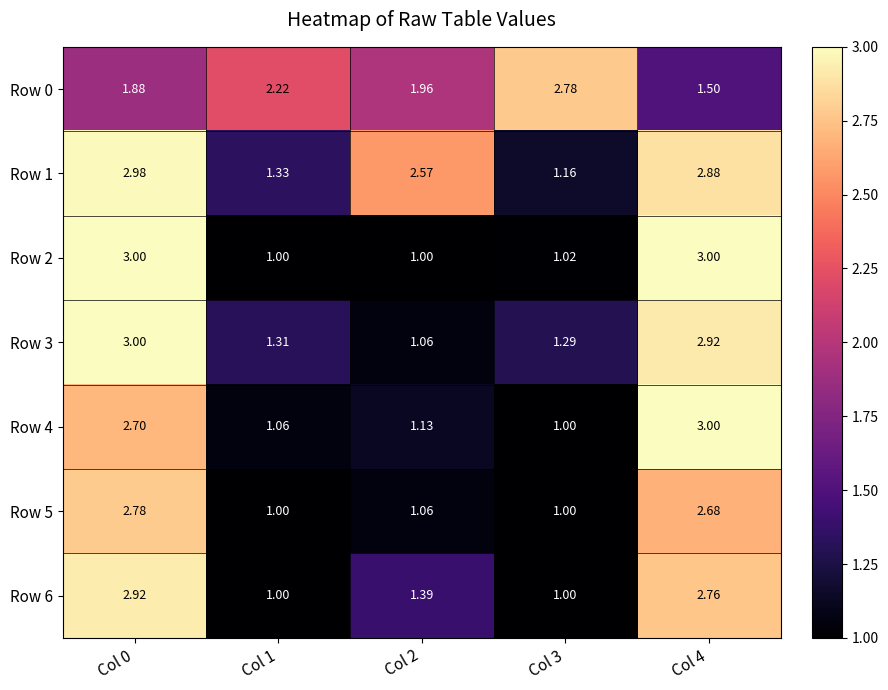

What is the total value across all series at Col 2?

10.2